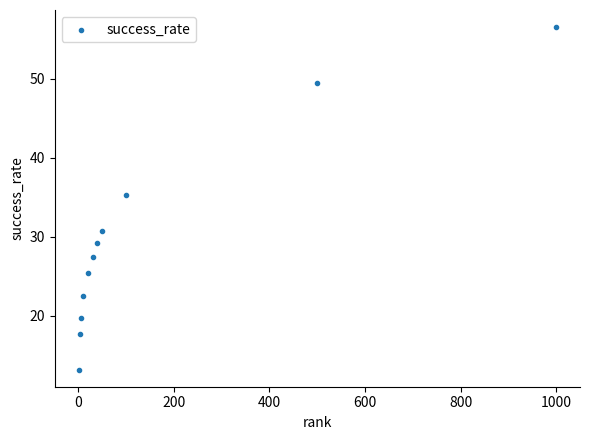

What Y value in the scatter plot is closest to 34?

35.2